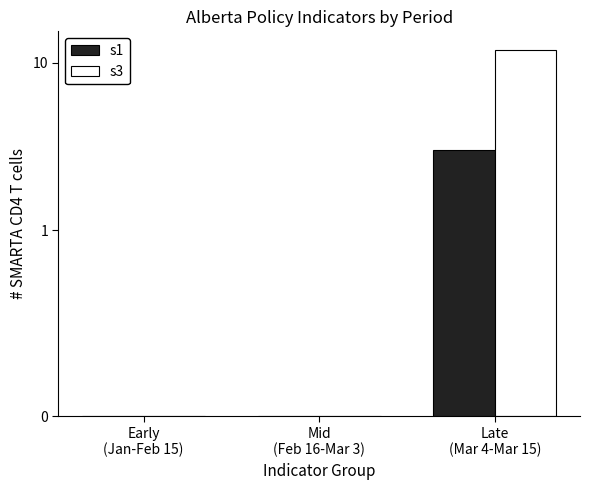

Between Early
(Jan-Feb 15) and Late
(Mar 4-Mar 15), which series saw the biggest shift?

s3